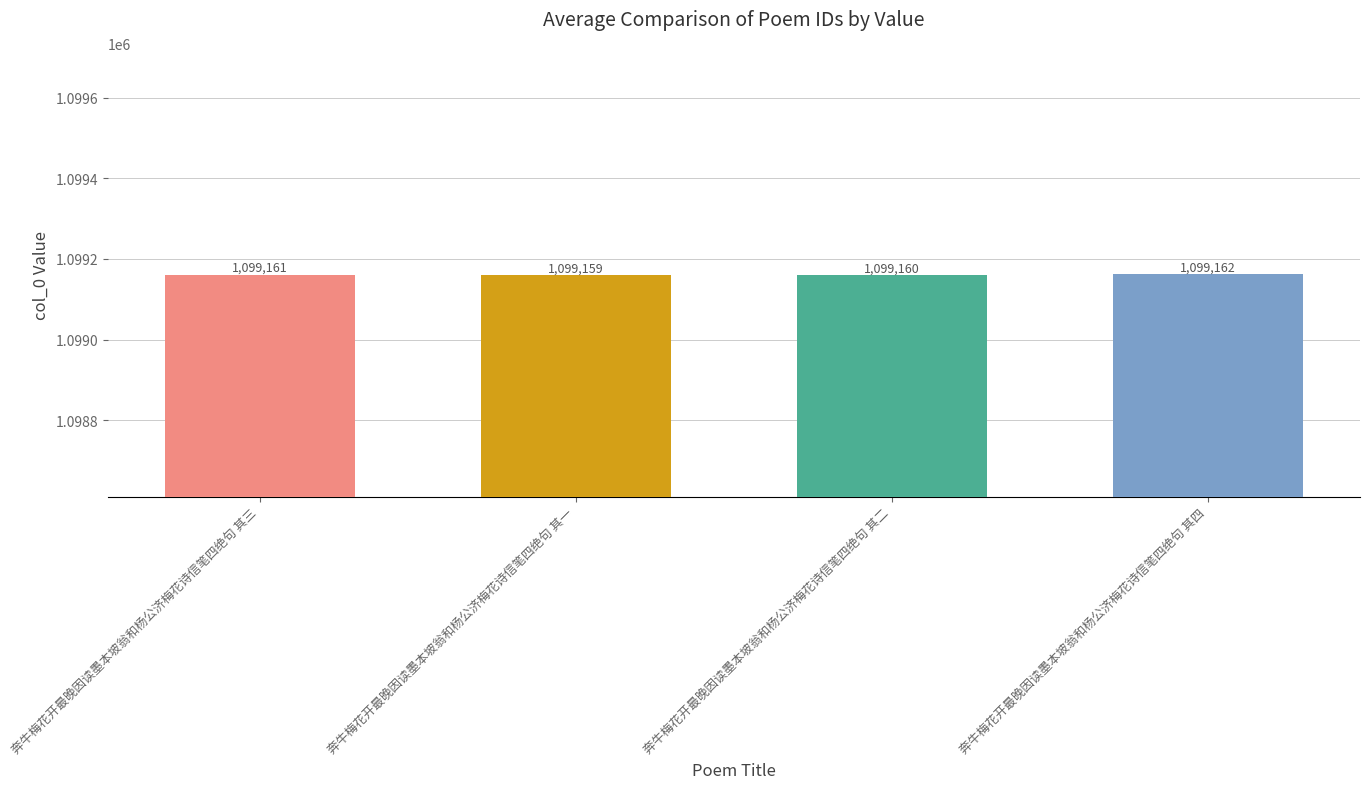

What is the greatest value displayed?

1099162